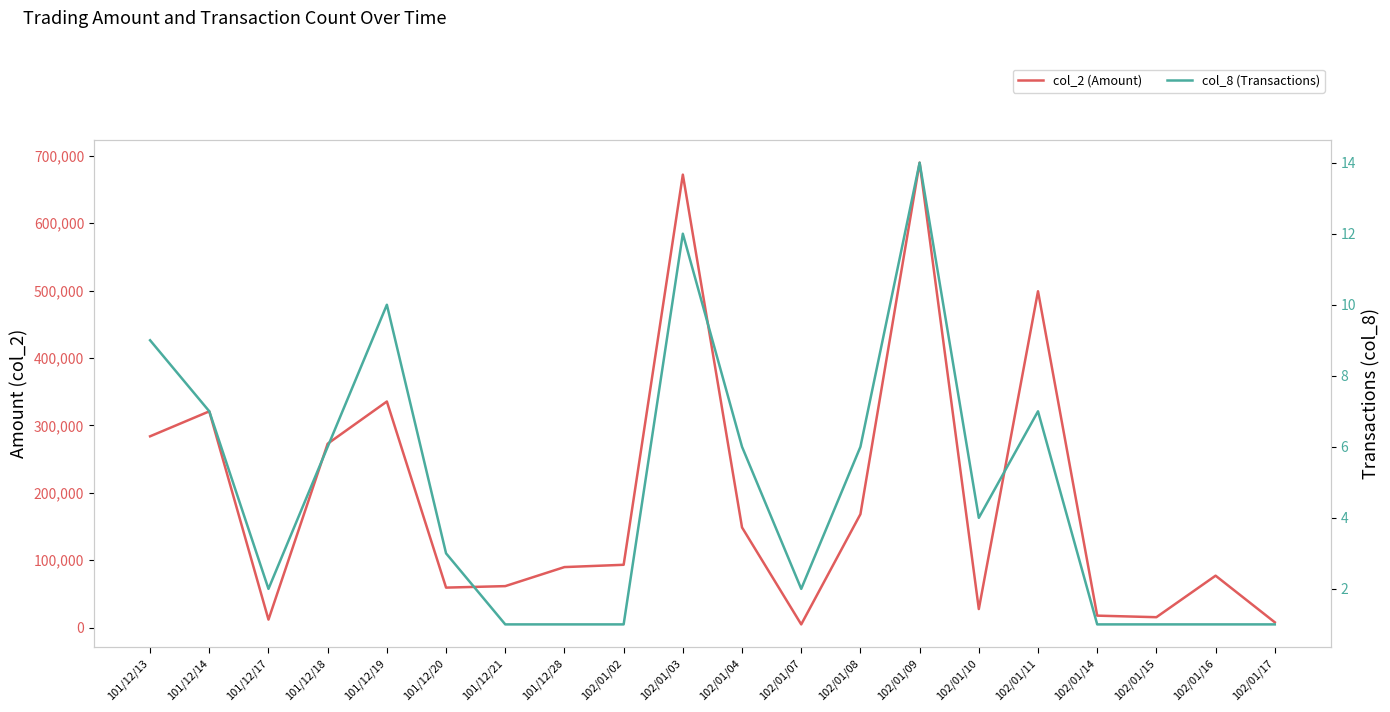

Which series has the largest total across all categories?

col_2 (Amount)